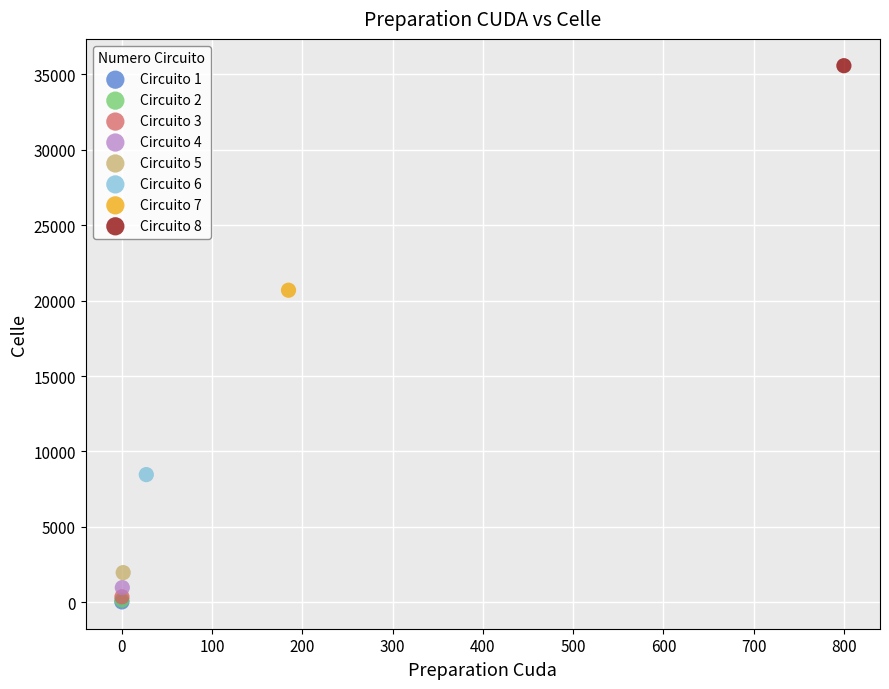

Which series contains the highest Y value?

Circuito 8